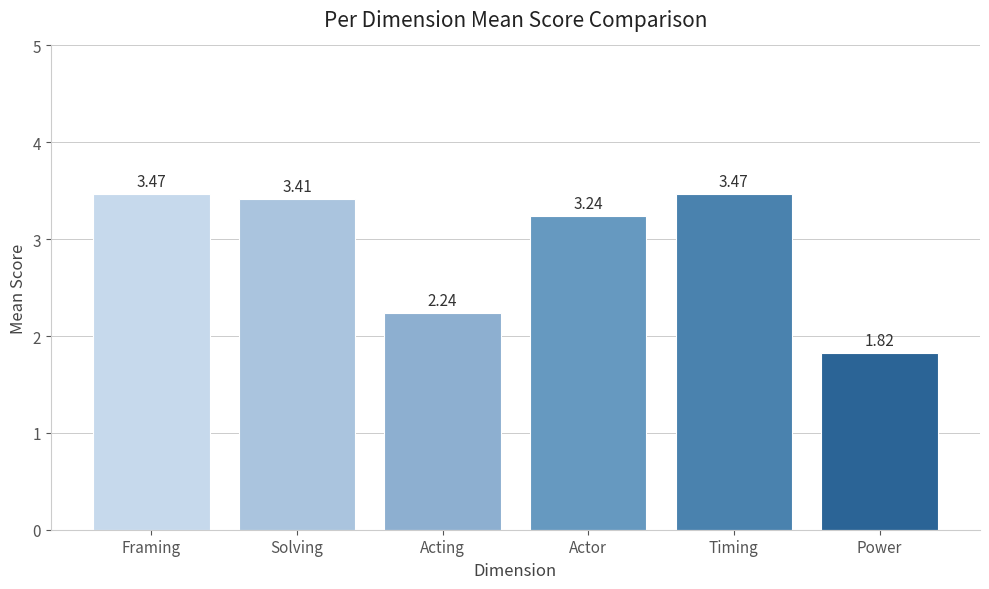

What is the label of the 5th bar from the left?

Timing